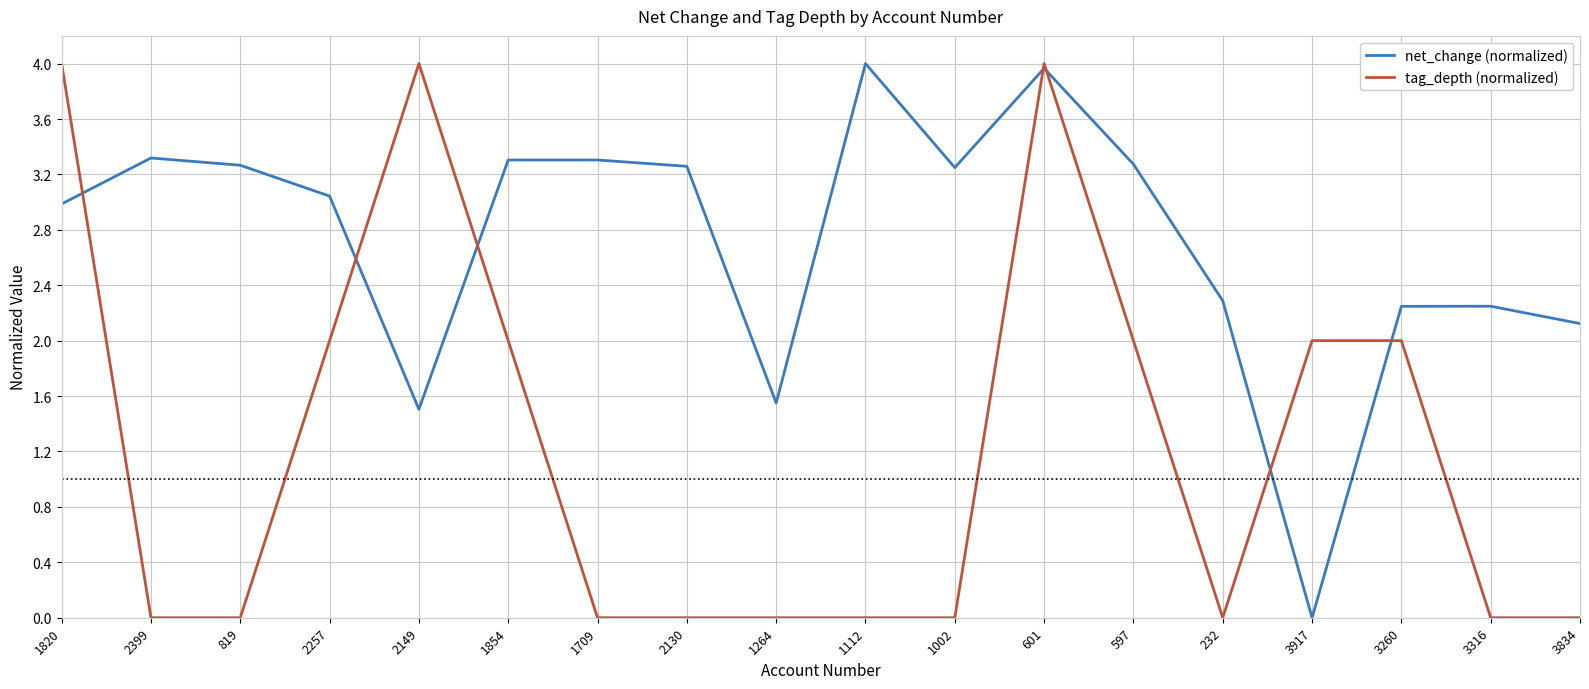

How many interior local valleys does the net_change (normalized) series have?

4